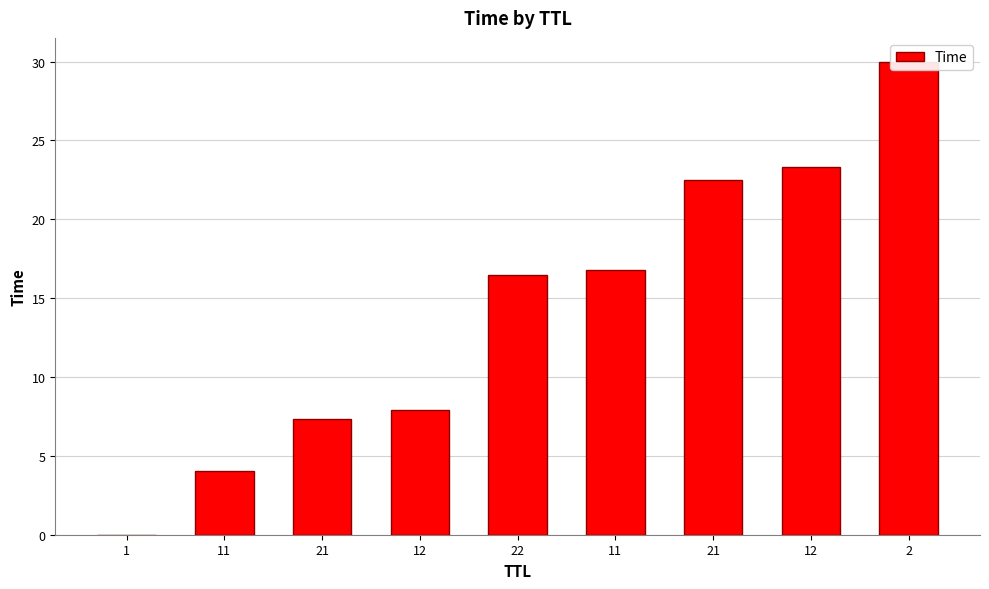

What is the change in value from 22 to 11?

+0.4